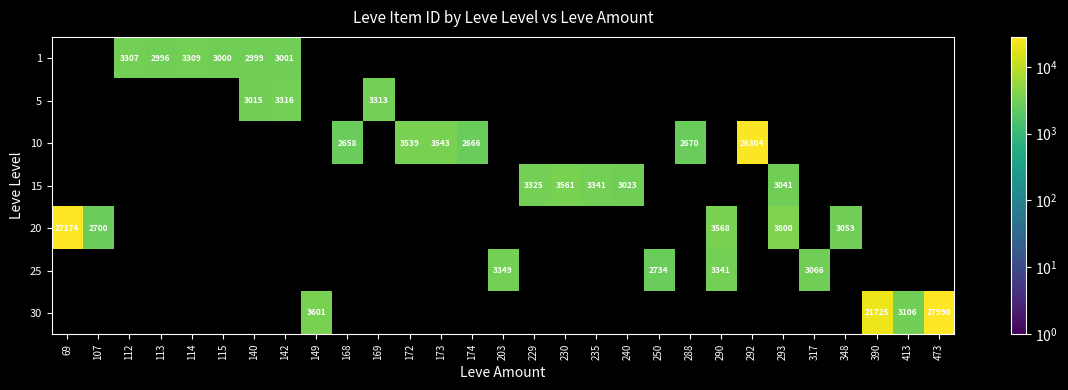

True or false: 25 has a value of 1269 at 317.

False